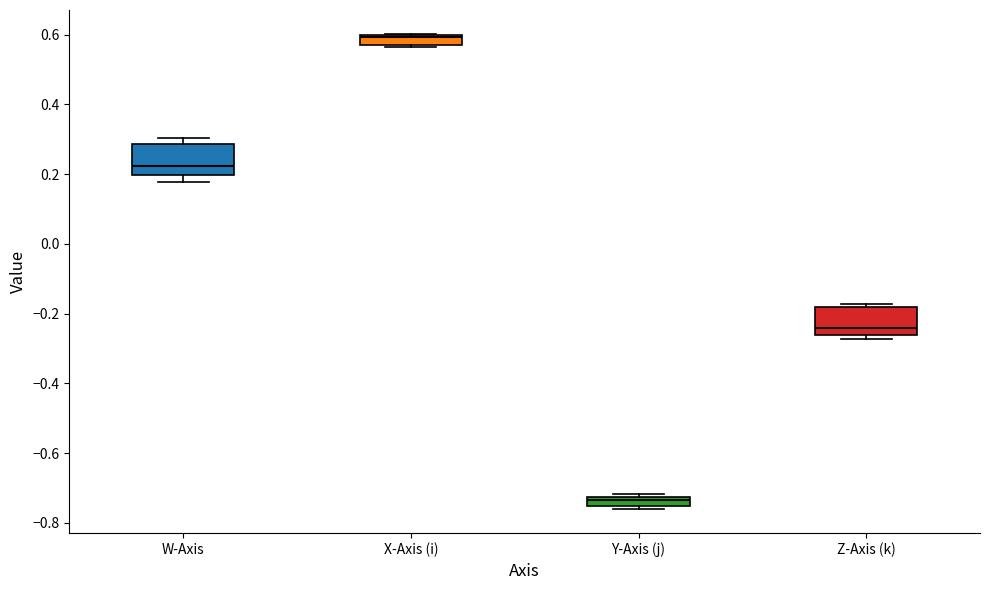

Which box's median line is the lowest?

Y-Axis (j)